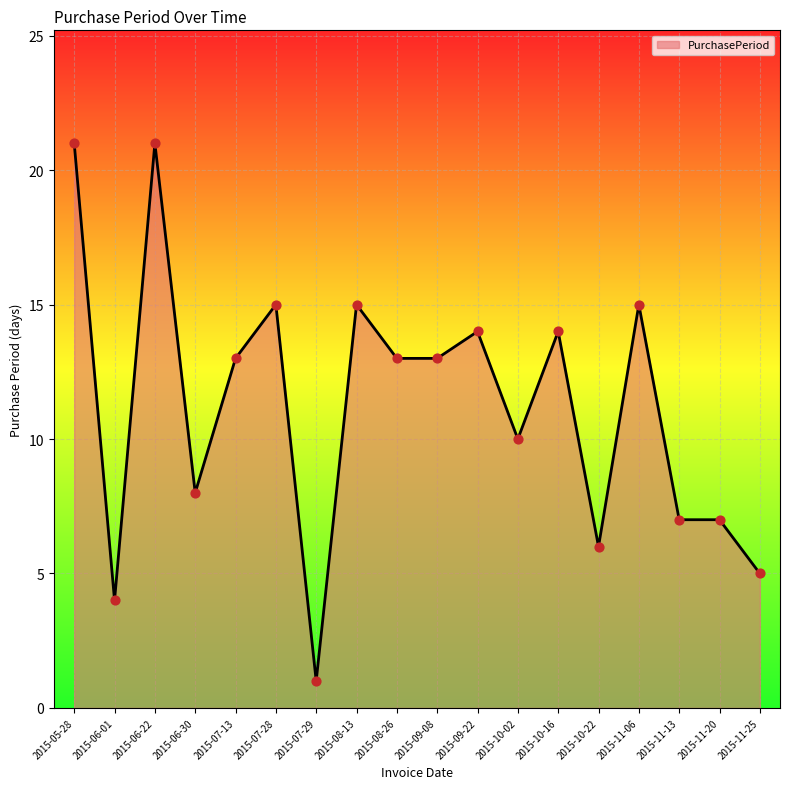

Which has a higher value, 2015-08-26 or 2015-07-29?

2015-08-26